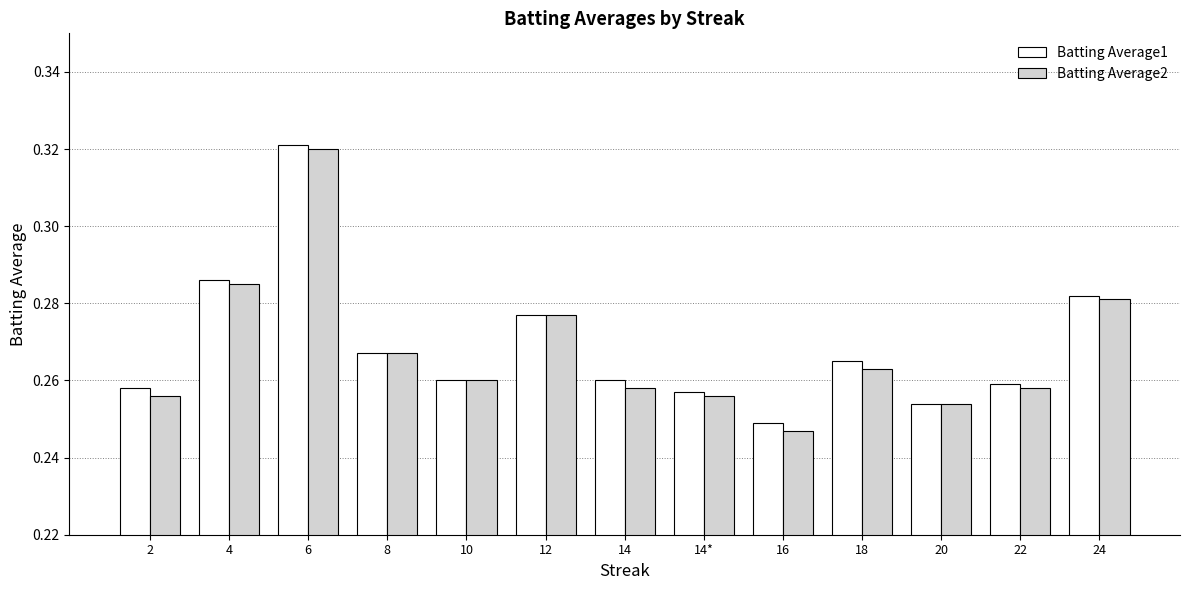

What is the difference between the maximum and minimum values in the Batting Average2 series?

0.1